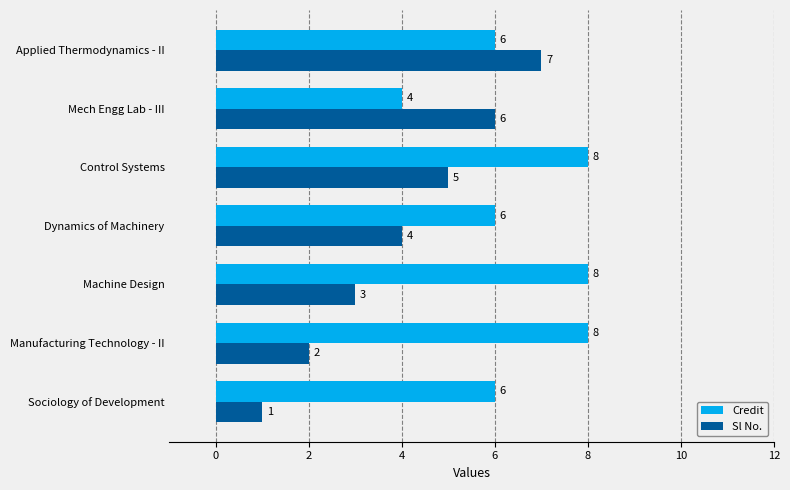

Rank the series by their maximum value, from lowest to highest.

Sl No., Credit